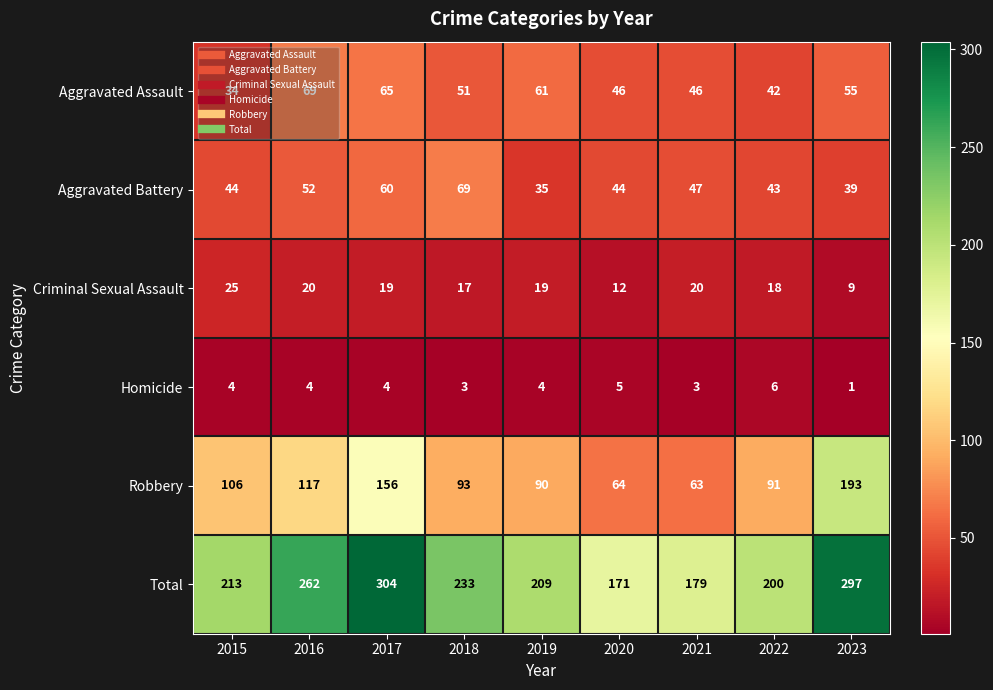

The Homicide series shows 4 at 2019. True or false?

True